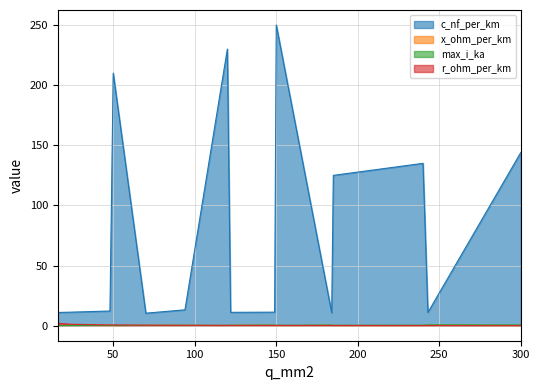

At which label does x_ohm_per_km reach its peak?

16